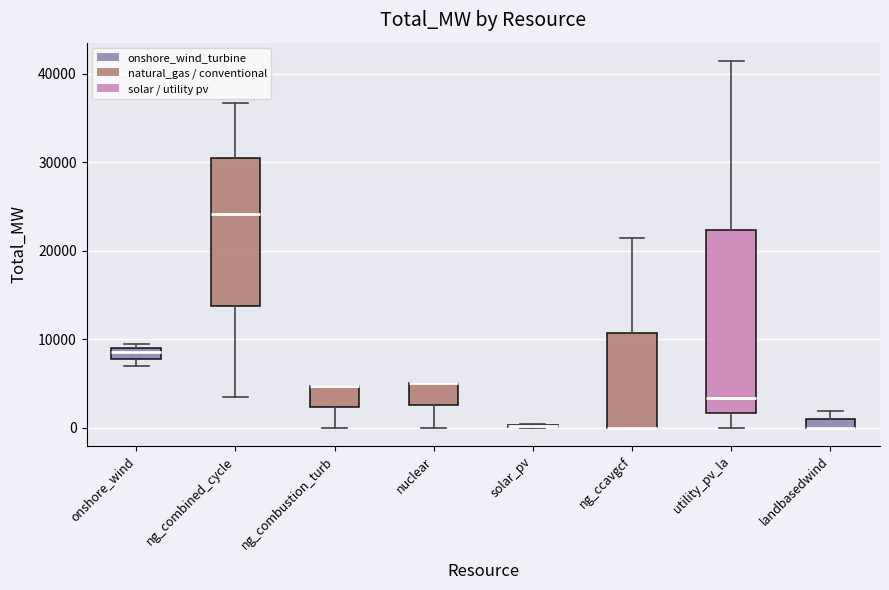

Comparing the boxes themselves (not the whiskers), which one is the tallest?

utility_pv_la